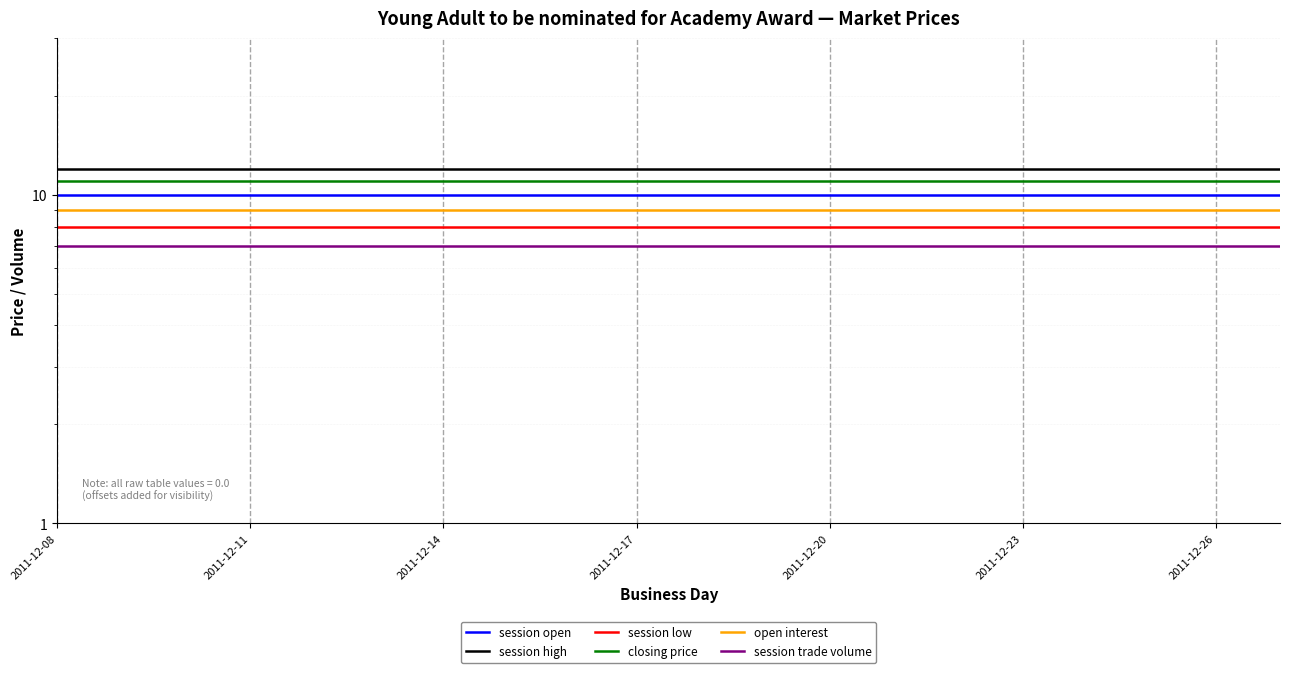

True or false: session low and open interest cross at least once.

False